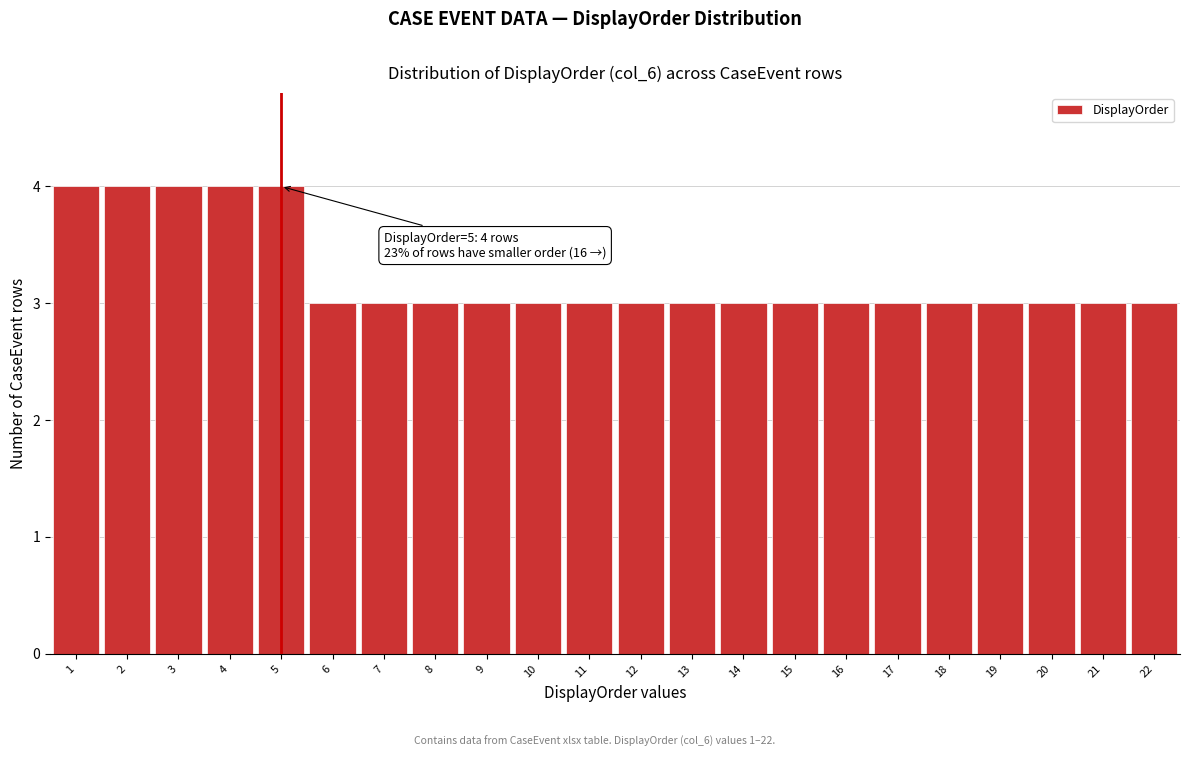

Reading right to left, what are all the values shown in this chart?

3	3	3	3	3	3	3	3	3	3	3	3	3	3	3	3	3	4	4	4	4	4